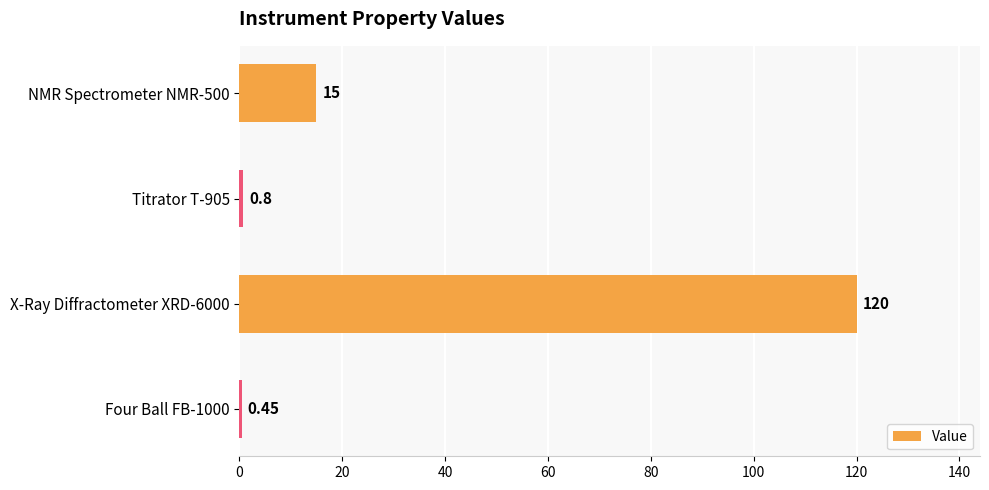

Rank the categories by value from lowest to highest.

Four Ball FB-1000, Titrator T-905, NMR Spectrometer NMR-500, X-Ray Diffractometer XRD-6000